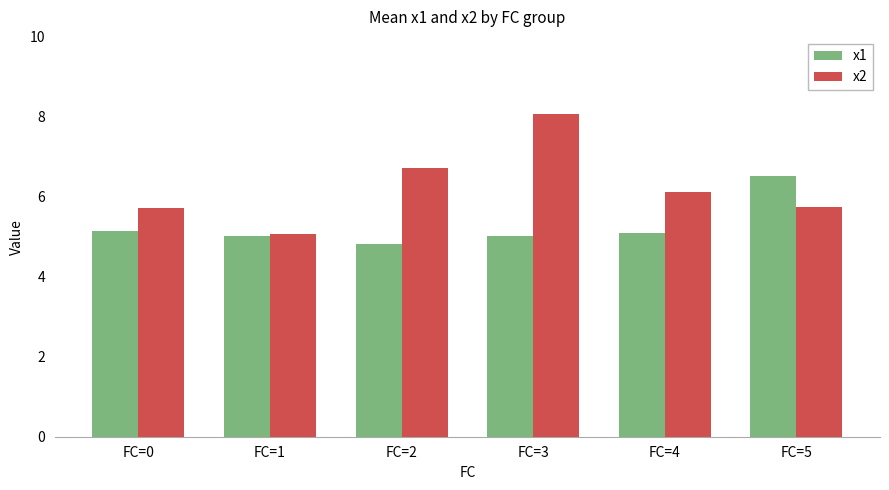

At which category is the sum across all series the highest?

FC=3